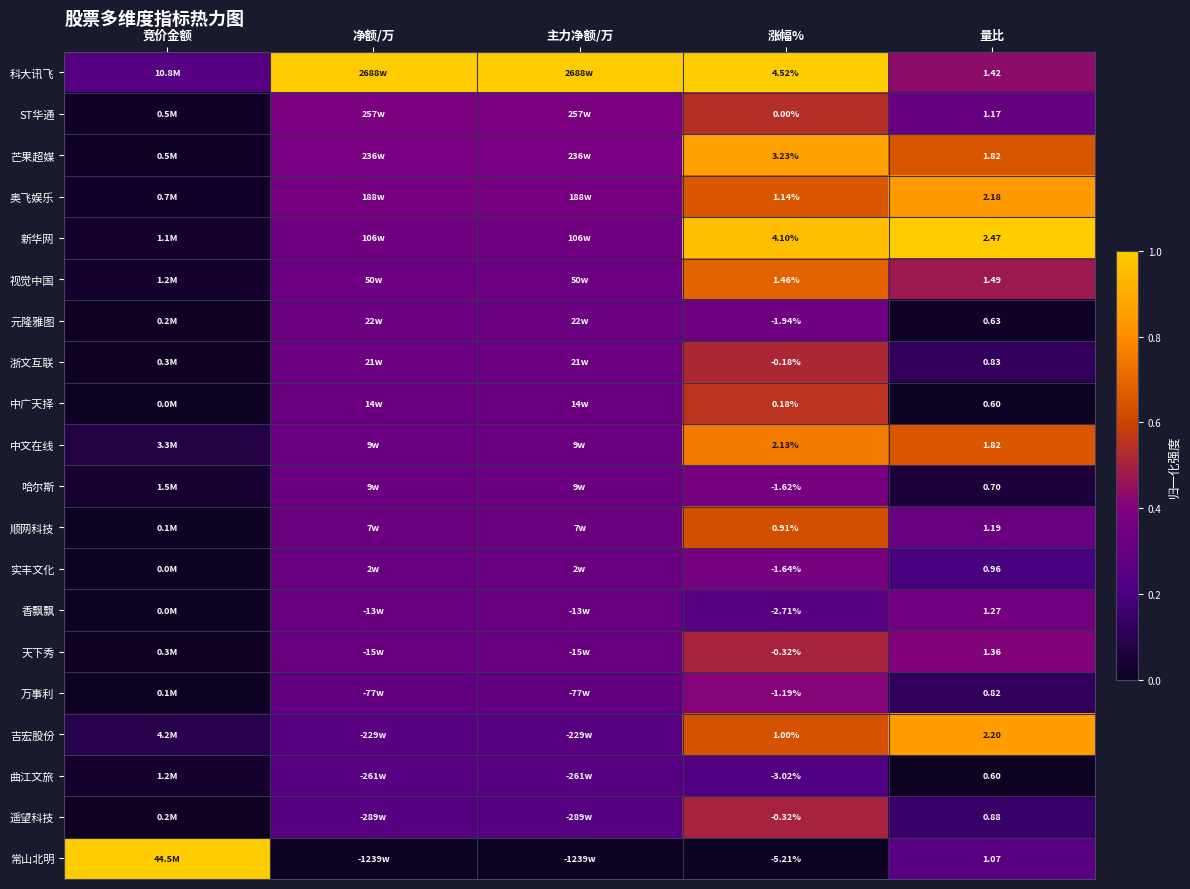

Which series has the largest total across all categories?

科大讯飞